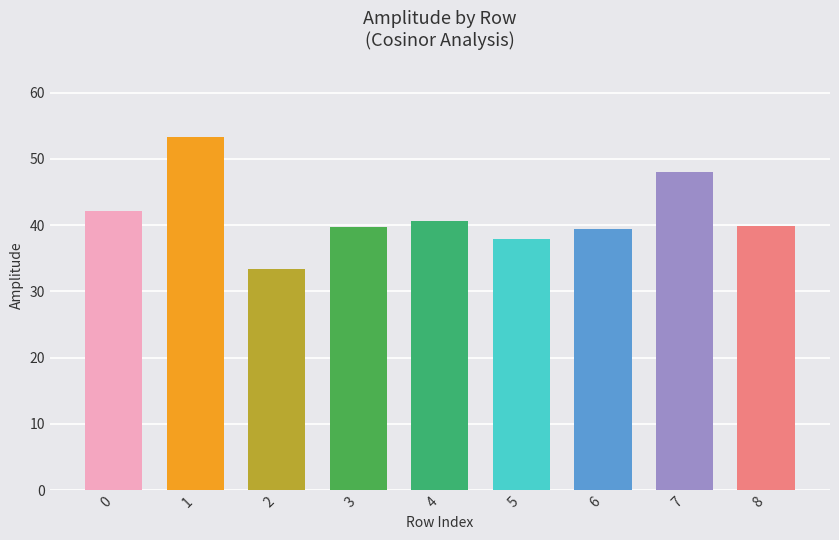

Between 2 and 4, which is larger?

4